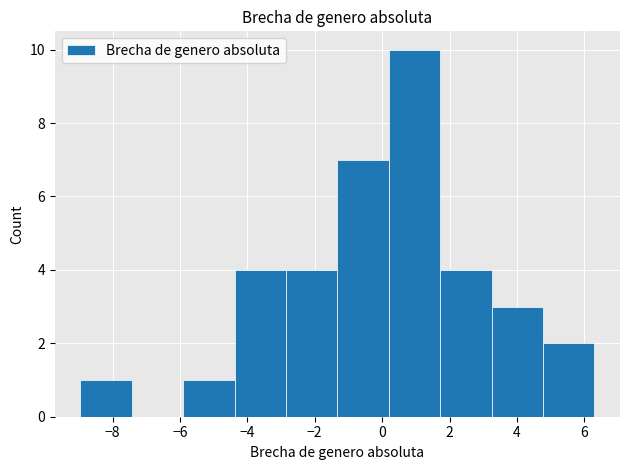

Over which range of the x-axis is the bar tallest?

0.2 to 1.8